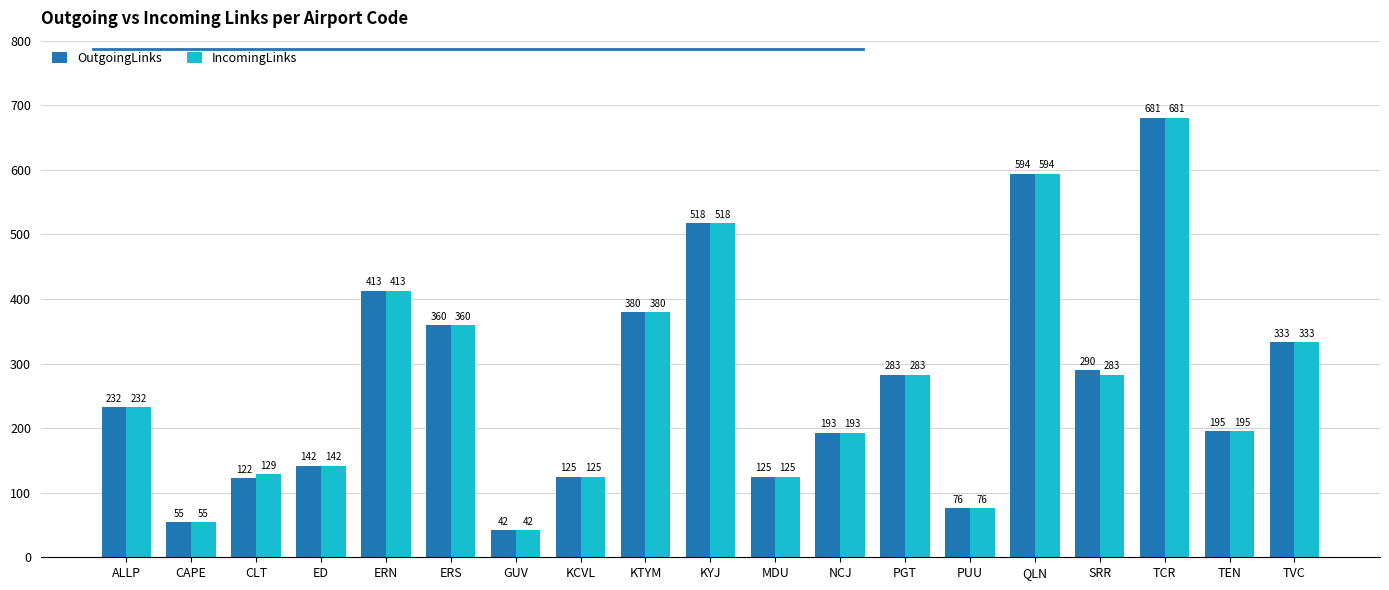

The IncomingLinks series shows 645 at KTYM. True or false?

False